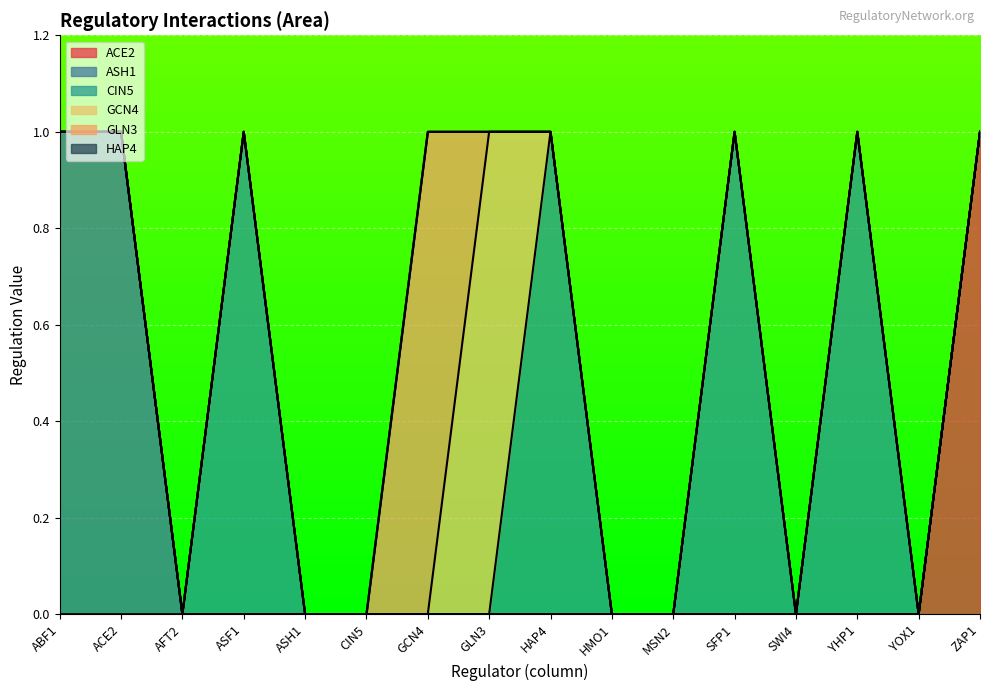

What are all the series names shown in the legend?

ACE2, ASH1, CIN5, GCN4, GLN3, HAP4